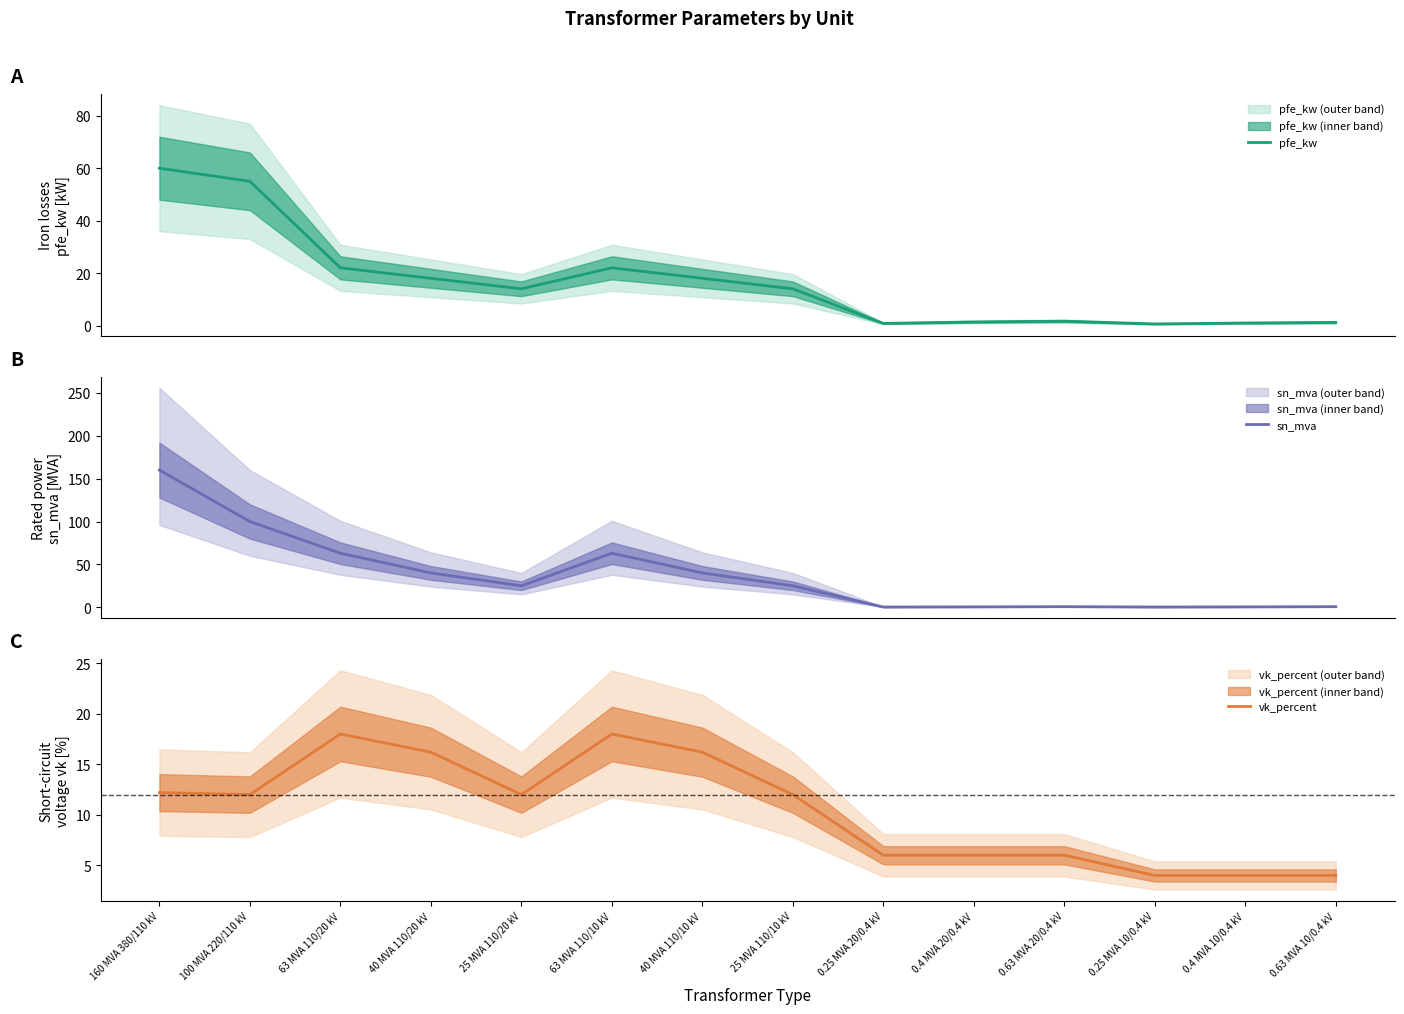

Reading right to left, transcribe all the data shown in this chart.

pfe_kw: 0.63 MVA 10/0.4 kV=1.2	0.4 MVA 10/0.4 kV=0.9	0.25 MVA 10/0.4 kV=0.6	0.63 MVA 20/0.4 kV=1.6	0.4 MVA 20/0.4 kV=1.4	0.25 MVA 20/0.4 kV=0.8	25 MVA 110/10 kV=14.0	40 MVA 110/10 kV=18.0	63 MVA 110/10 kV=22.0	25 MVA 110/20 kV=14.0	40 MVA 110/20 kV=18.0	63 MVA 110/20 kV=22.0	100 MVA 220/110 kV=55.0	160 MVA 380/110 kV=60.0
sn_mva: 0.63 MVA 10/0.4 kV=0.6	0.4 MVA 10/0.4 kV=0.4	0.25 MVA 10/0.4 kV=0.2	0.63 MVA 20/0.4 kV=0.6	0.4 MVA 20/0.4 kV=0.4	0.25 MVA 20/0.4 kV=0.2	25 MVA 110/10 kV=25.0	40 MVA 110/10 kV=40.0	63 MVA 110/10 kV=63.0	25 MVA 110/20 kV=25.0	40 MVA 110/20 kV=40.0	63 MVA 110/20 kV=63.0	100 MVA 220/110 kV=100.0	160 MVA 380/110 kV=160.0
vk_percent: 0.63 MVA 10/0.4 kV=4.0	0.4 MVA 10/0.4 kV=4.0	0.25 MVA 10/0.4 kV=4.0	0.63 MVA 20/0.4 kV=6.0	0.4 MVA 20/0.4 kV=6.0	0.25 MVA 20/0.4 kV=6.0	25 MVA 110/10 kV=12.0	40 MVA 110/10 kV=16.2	63 MVA 110/10 kV=18.0	25 MVA 110/20 kV=12.0	40 MVA 110/20 kV=16.2	63 MVA 110/20 kV=18.0	100 MVA 220/110 kV=12.0	160 MVA 380/110 kV=12.2